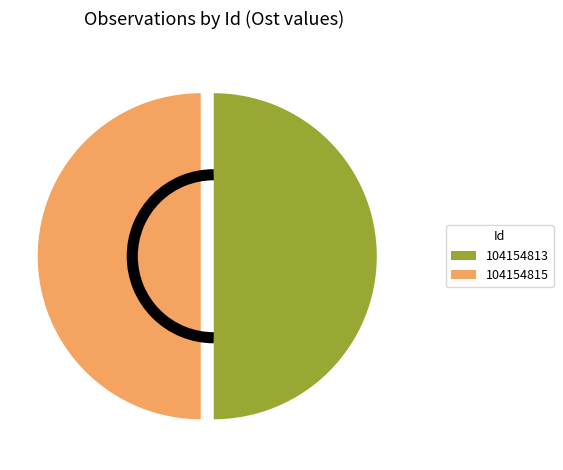

Is it true that 104154815 is 64% of the pie?

False